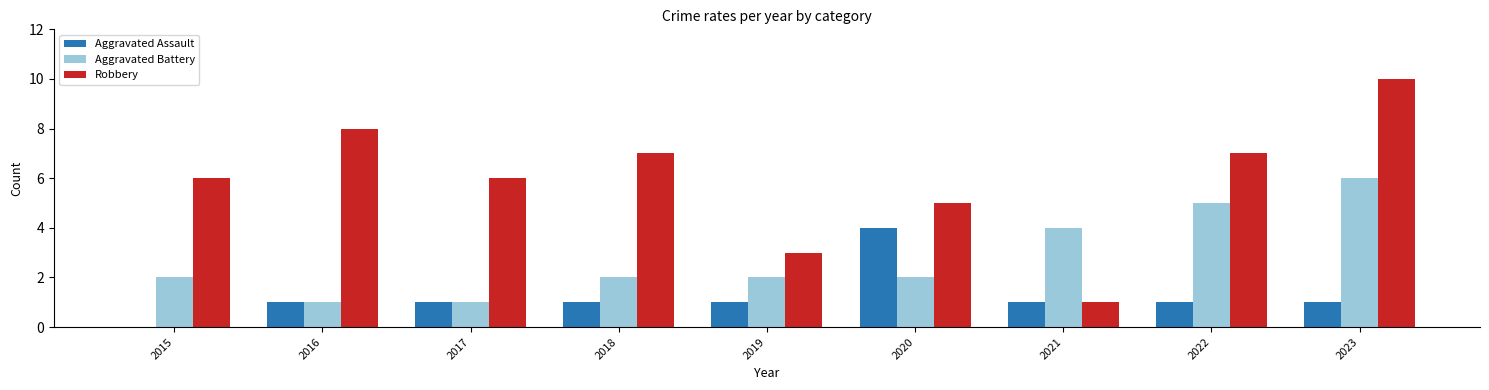

Is it true that Aggravated Battery equals 5 at 2022?

True